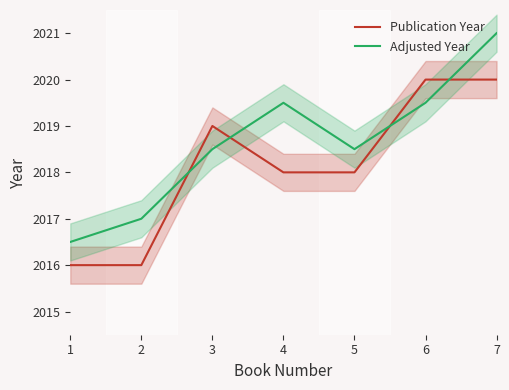

Which series has the largest range (max minus min)?

Adjusted Year